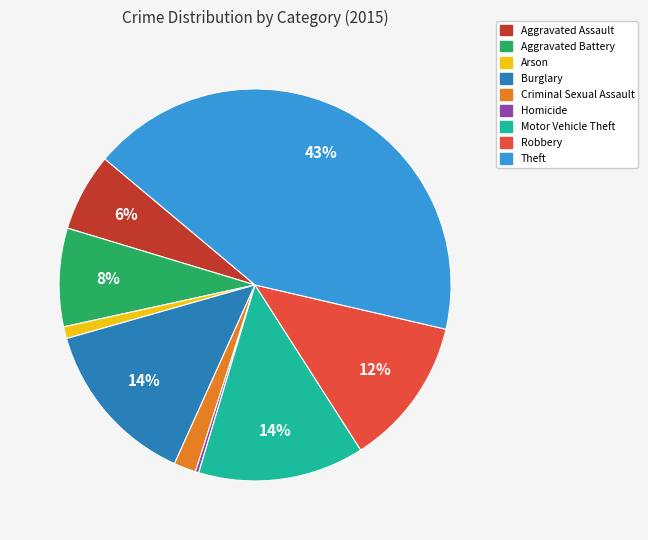

Do Robbery and Aggravated Assault together represent more than half of the pie?

No